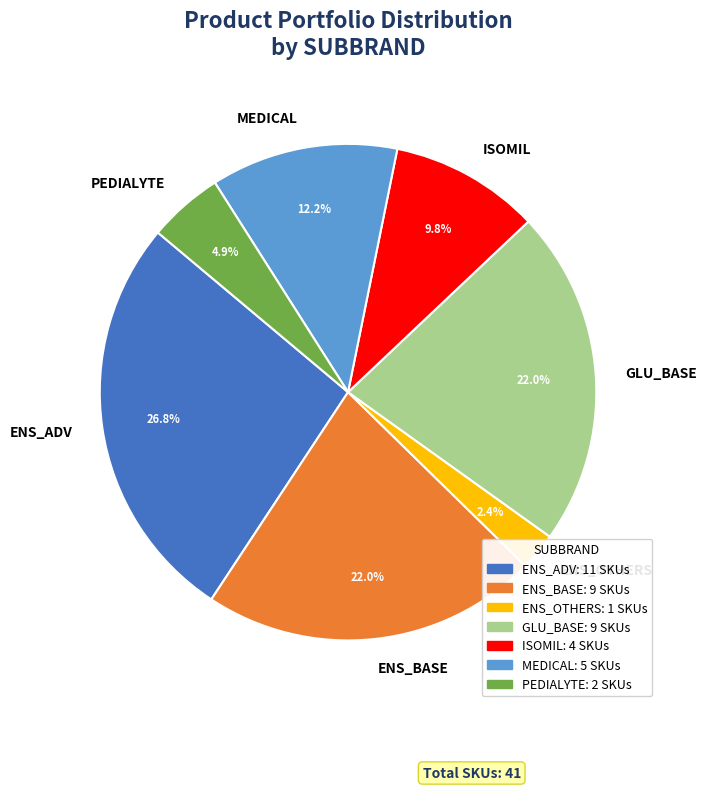

To the nearest percent, what is the average slice percentage?

14%